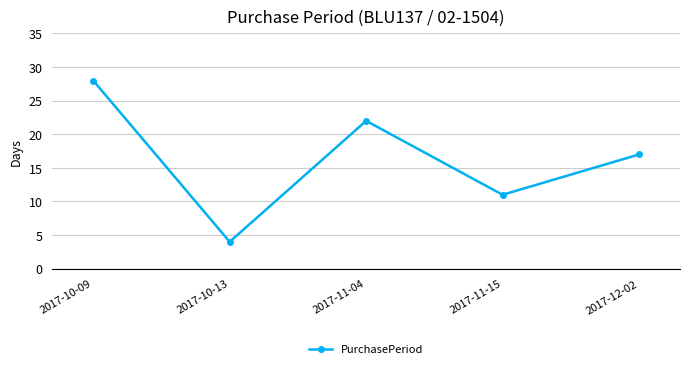

Is it true that the value at 2017-11-15 is 11?

True